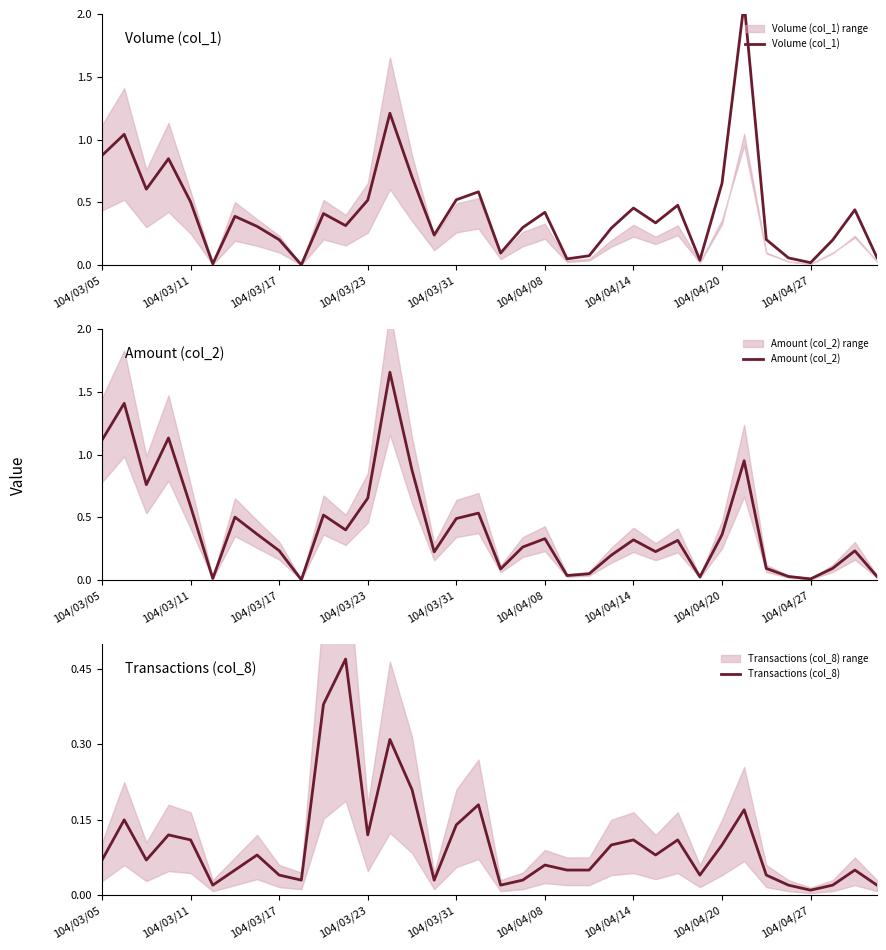

Which series has the largest total across all categories?

Volume (col_1)